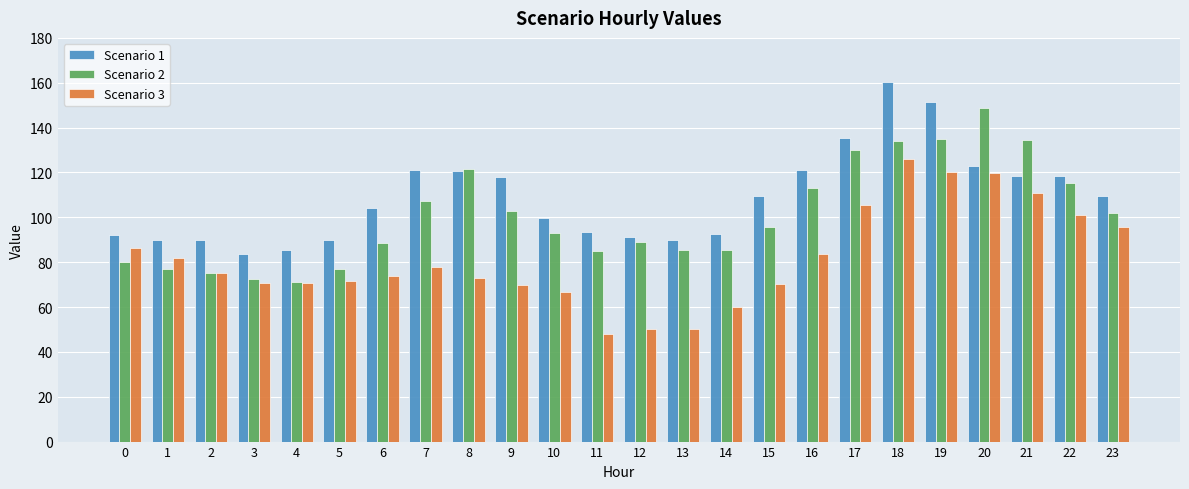

At which label does Scenario 3 reach its minimum?

11